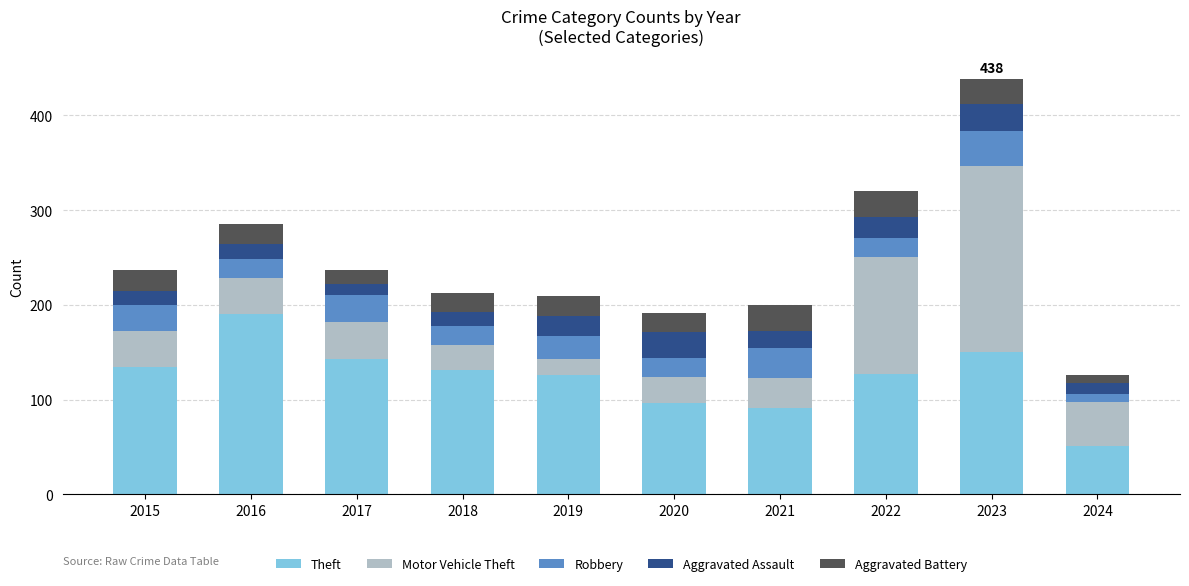

Where does the Theft series first go above 131?

2015